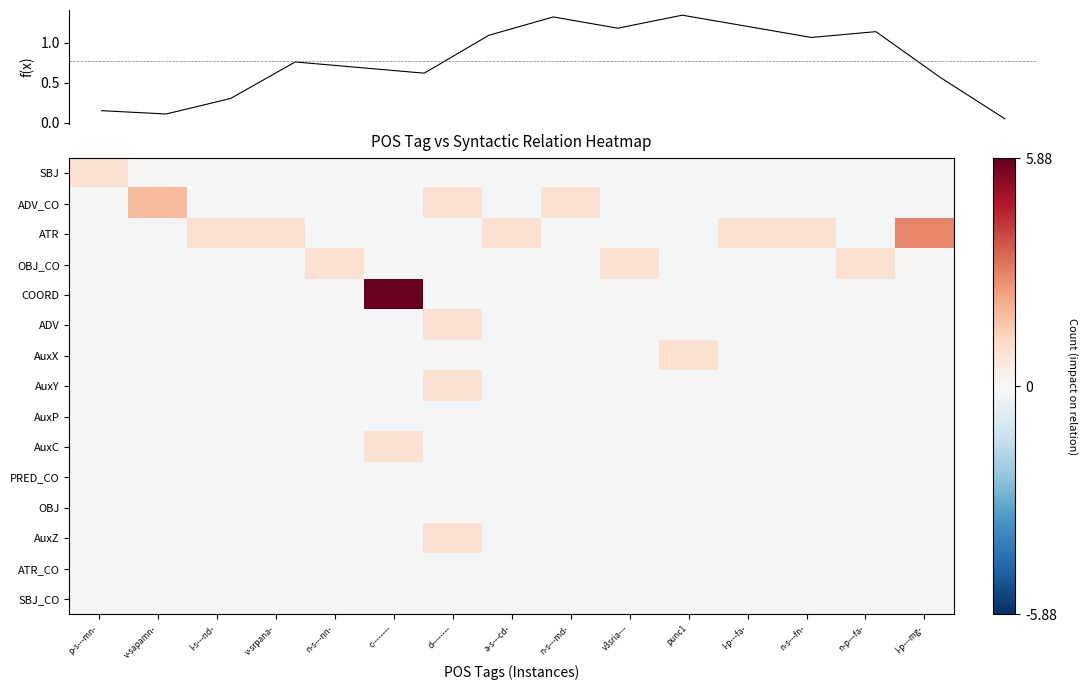

What is the difference between the highest and lowest values at p-s---mn-?

1.0